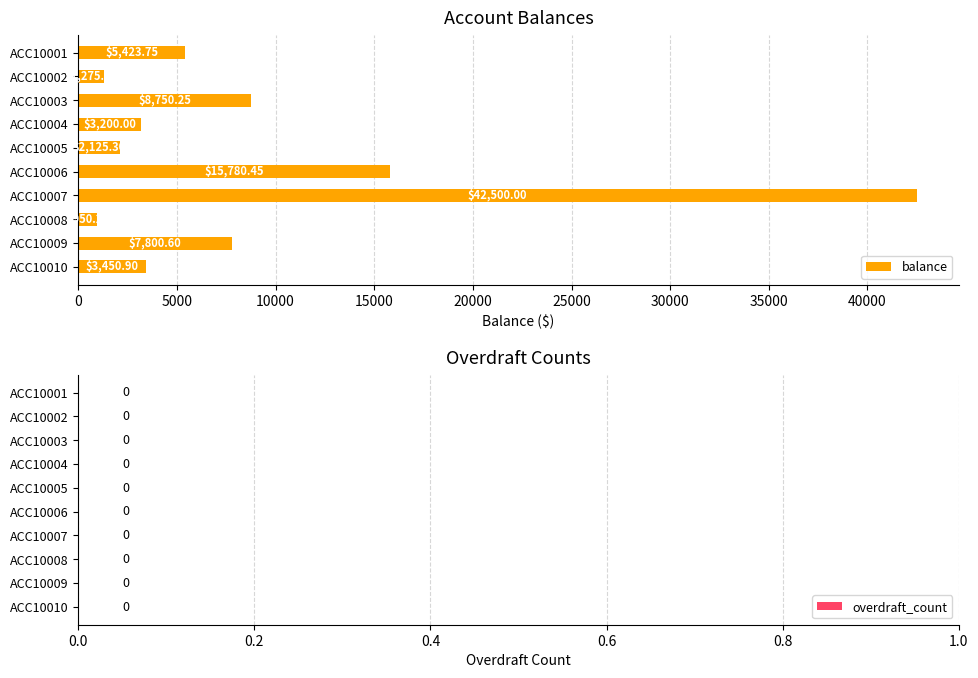

Approximately how many times larger is the value at ACC10001 compared to ACC10005?

2.6